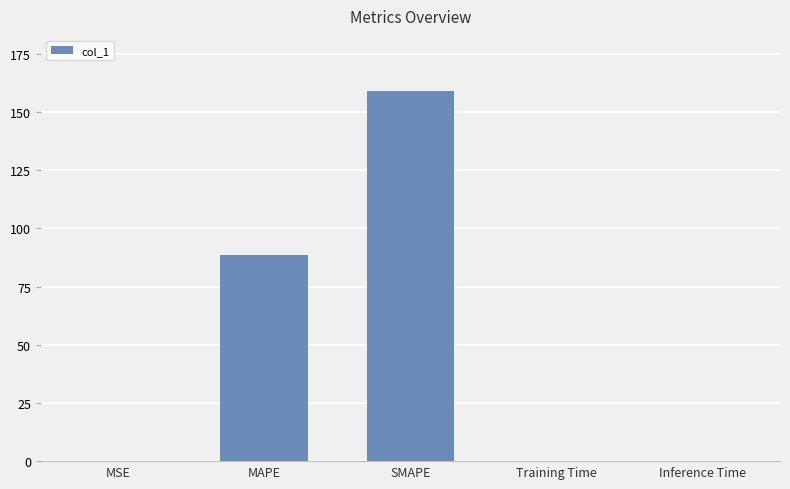

Read the value at MSE.

0.1